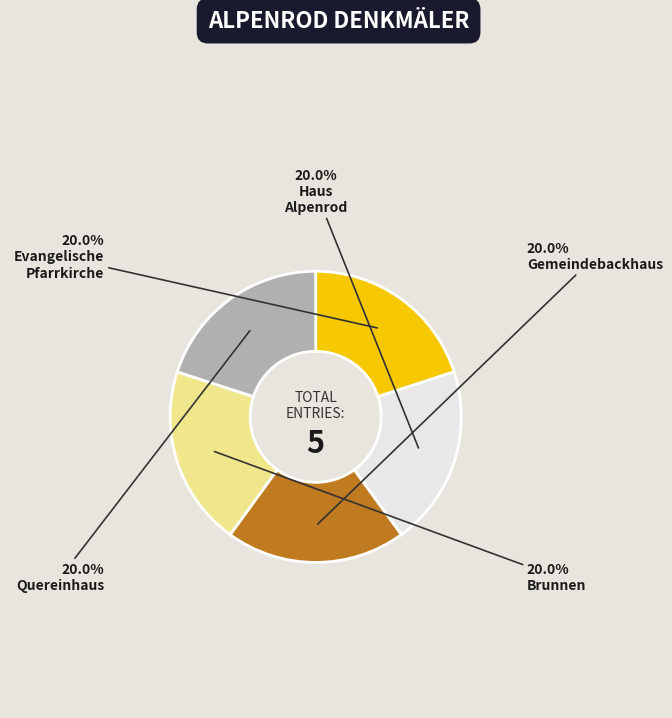

Is there a majority slice in this chart?

No